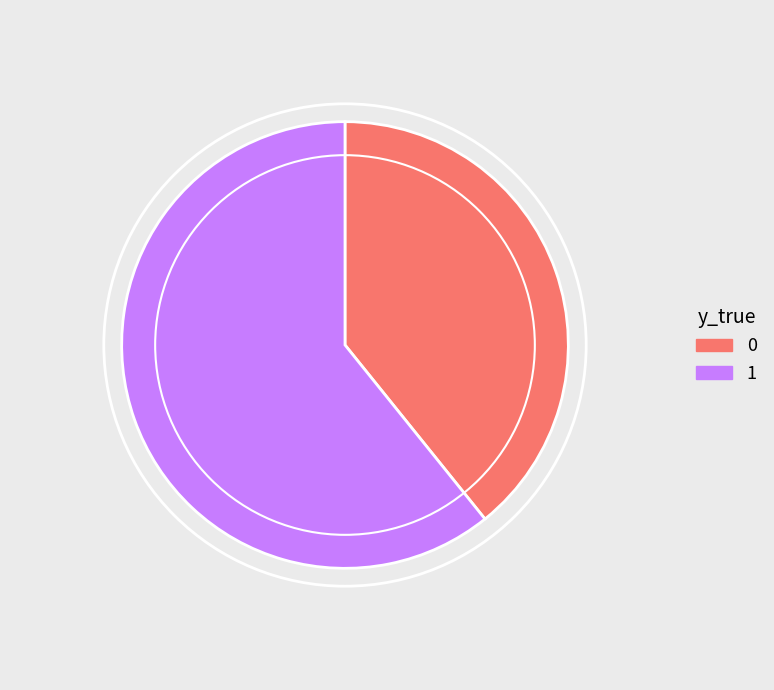

Rank the categories by value from lowest to highest.

0, 1